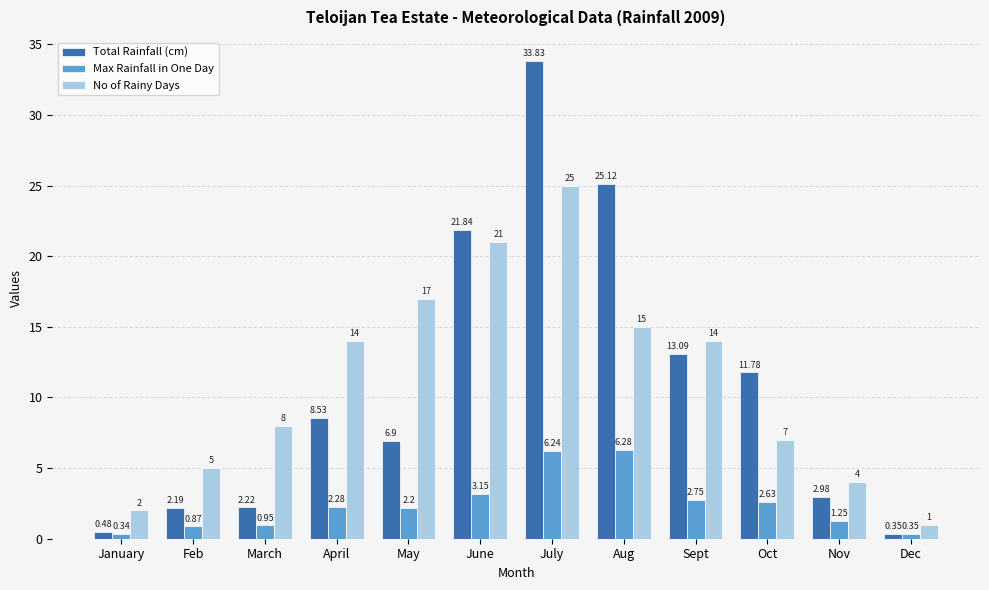

Which series has the largest total across all categories?

No of Rainy Days